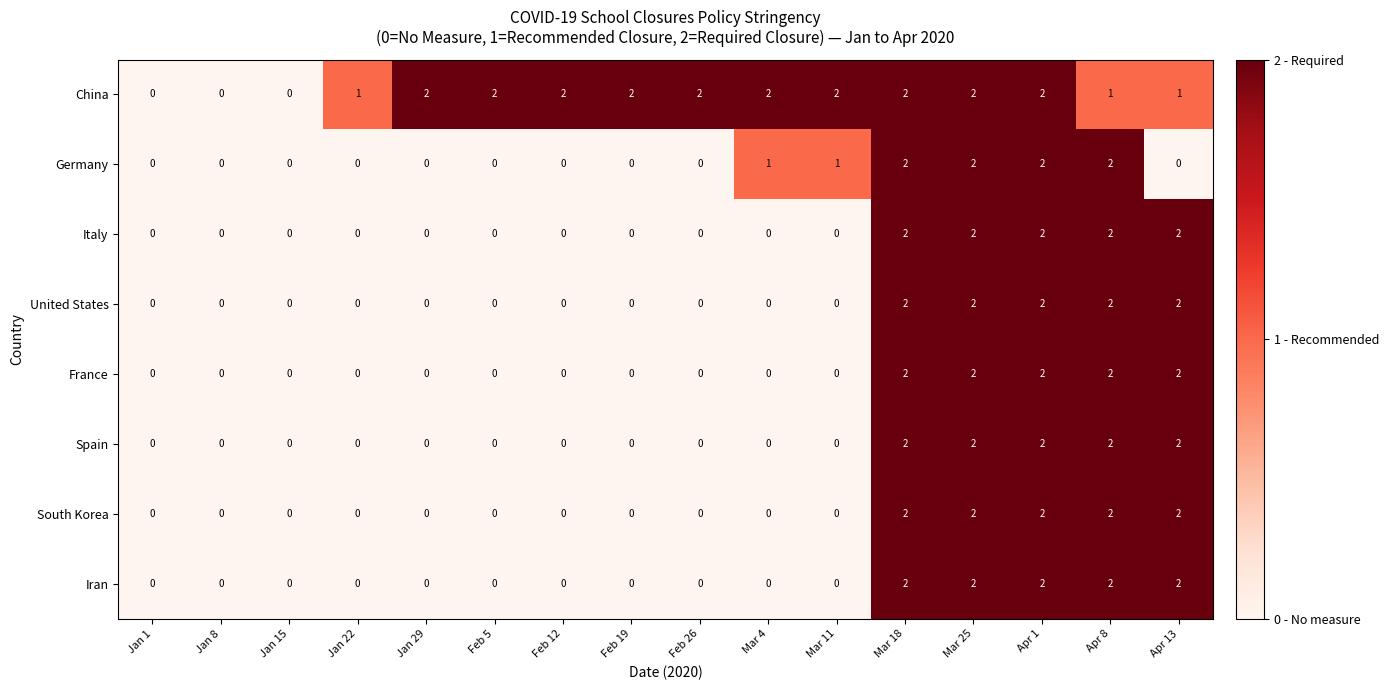

How many distinct data groups are displayed?

8